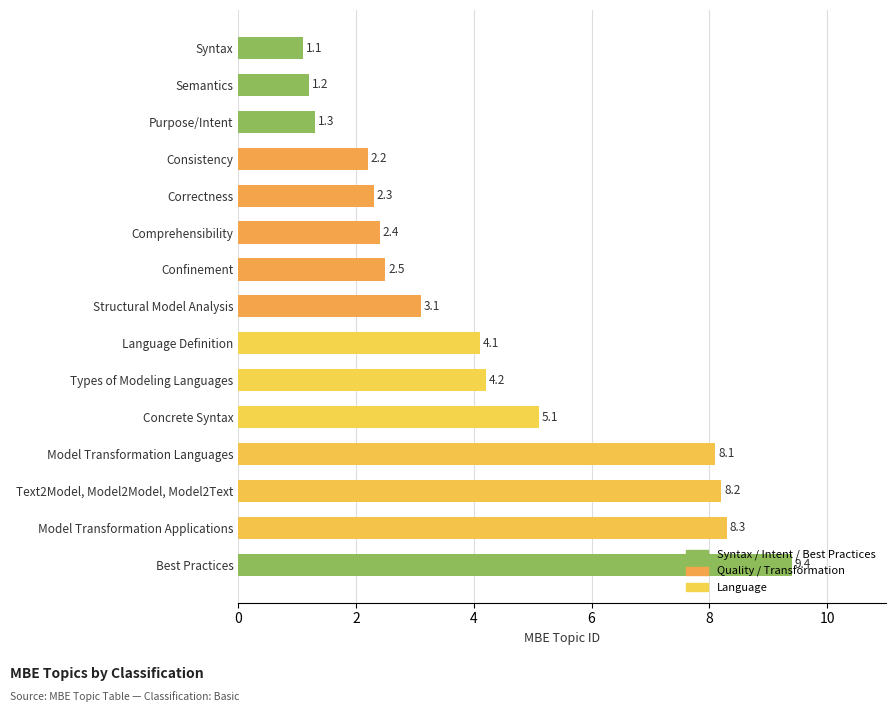

What is the change in value from Model Transformation Languages to Consistency?

-5.9